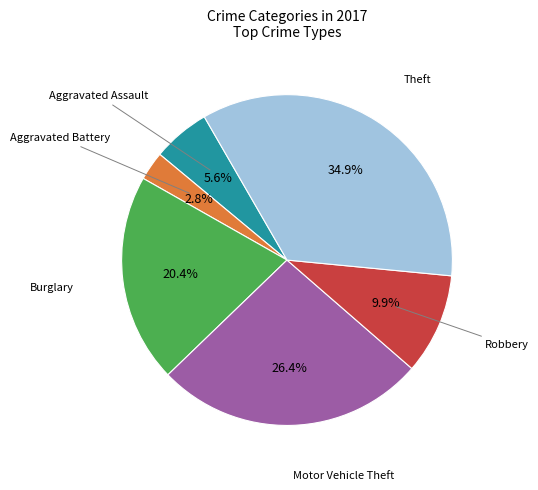

Count the number of slices in the pie.

6